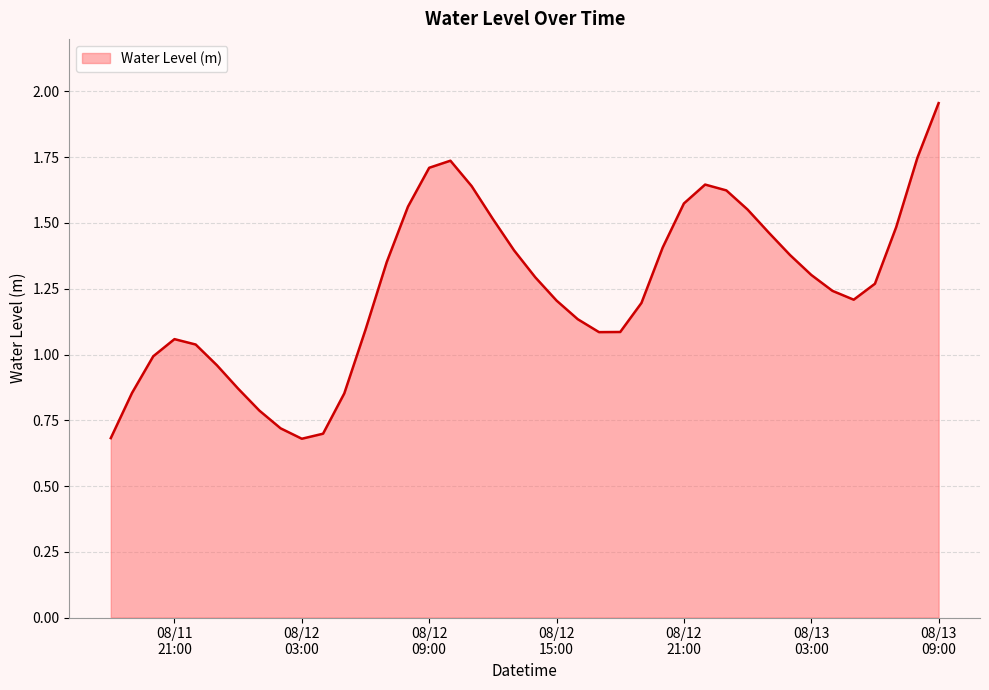

What is the smallest value displayed?

0.7